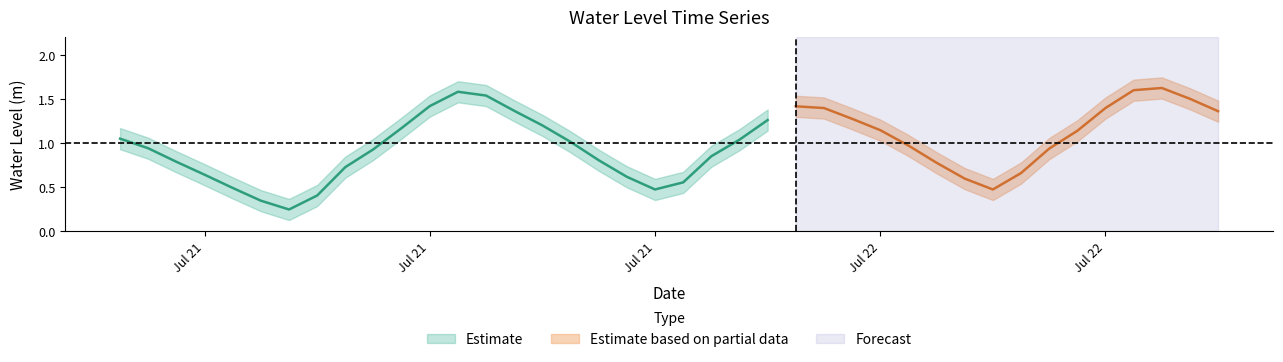

How many data points are above 1?

20